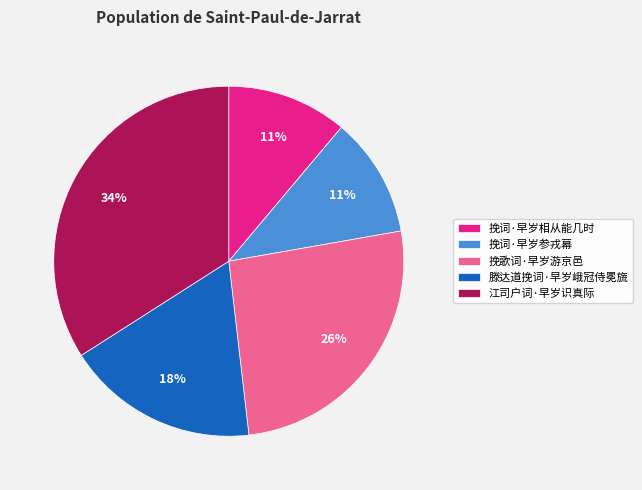

Approximately how many times larger is the value at 挽词·早岁参戎幕 compared to 挽歌词·早岁游京邑?

0.4